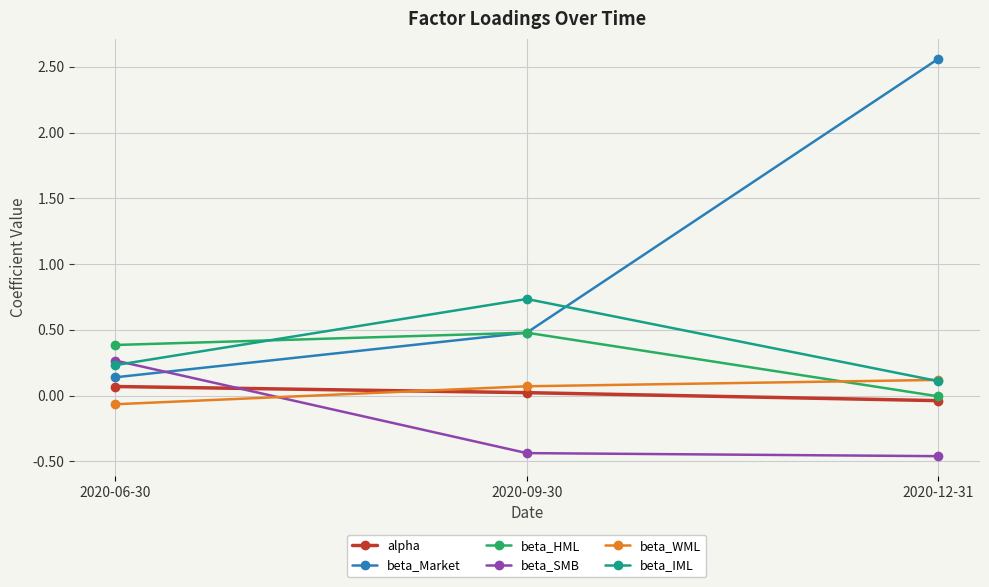

Which category has the highest value across all series?

2020-12-31